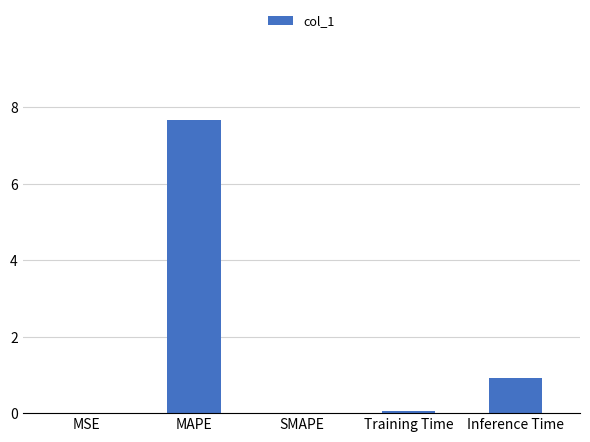

What is the maximum value shown in the chart?

7.7